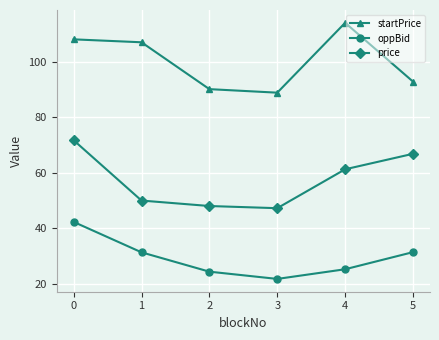

What is the value of the price point at the 2nd from the left?

50.0